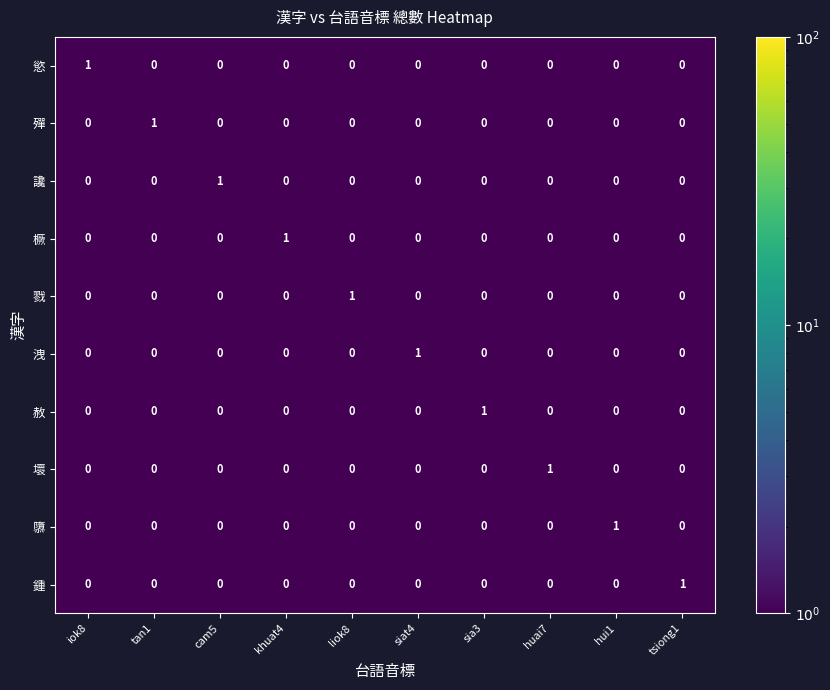

Is it true that 洩 equals 0 at tan1?

True